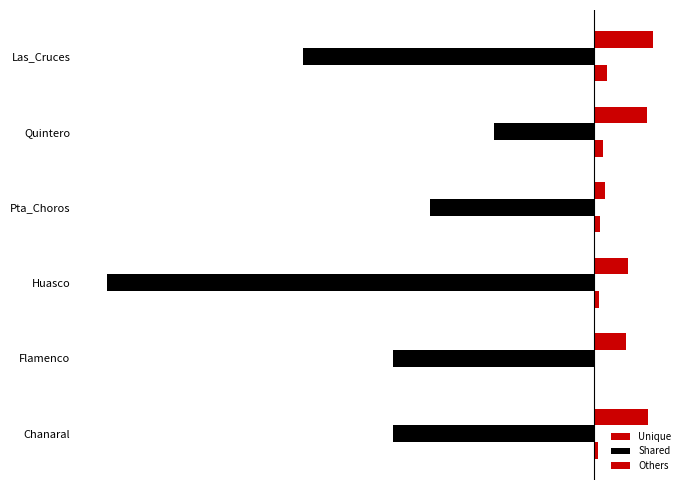

List the labels in order of Others value, smallest first.

Pta_Choros, Flamenco, Huasco, Quintero, Chanaral, Las_Cruces